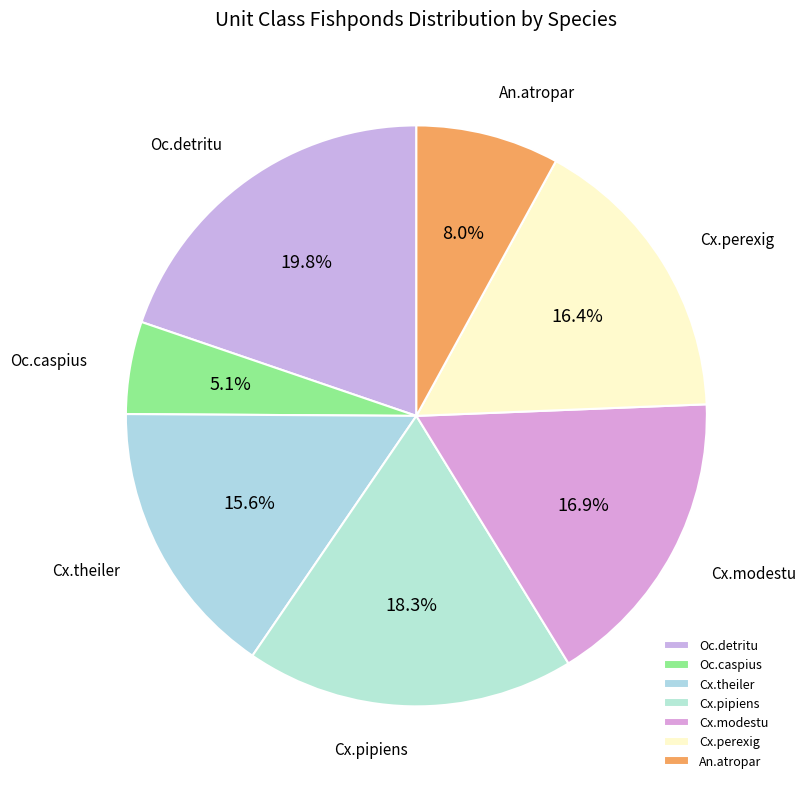

Does Cx.pipiens account for over 50% of the chart?

No